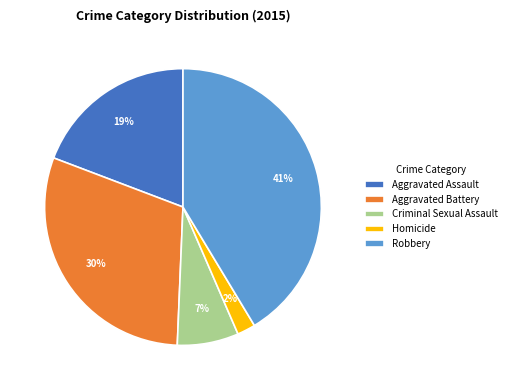

To the nearest percent, what is the difference between the Robbery and Criminal Sexual Assault slice percentages?

34%